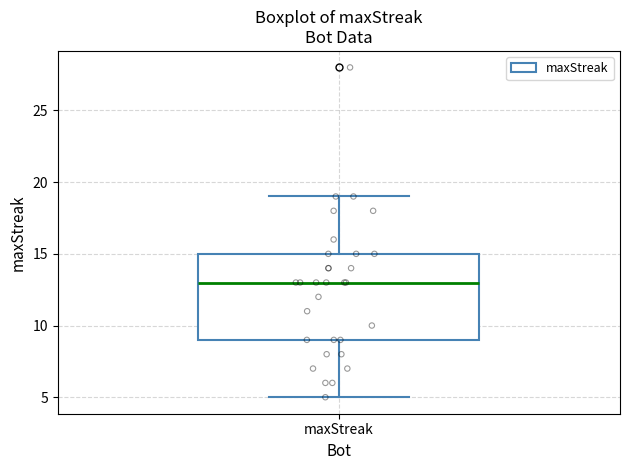

Transcribe this box plot: give where the median line is, the range the box spans, and where the two whiskers end, as read against the y-axis. The values are not printed on the chart, so give them approximately, as read against the axis.

median 13, box 9 to 15, whiskers 5 to 19